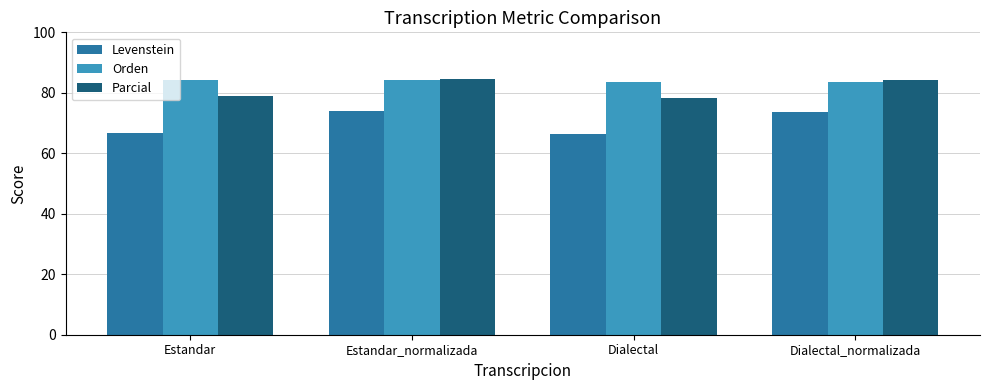

True or false: Levenstein has a value of 50.7 at Dialectal_normalizada.

False